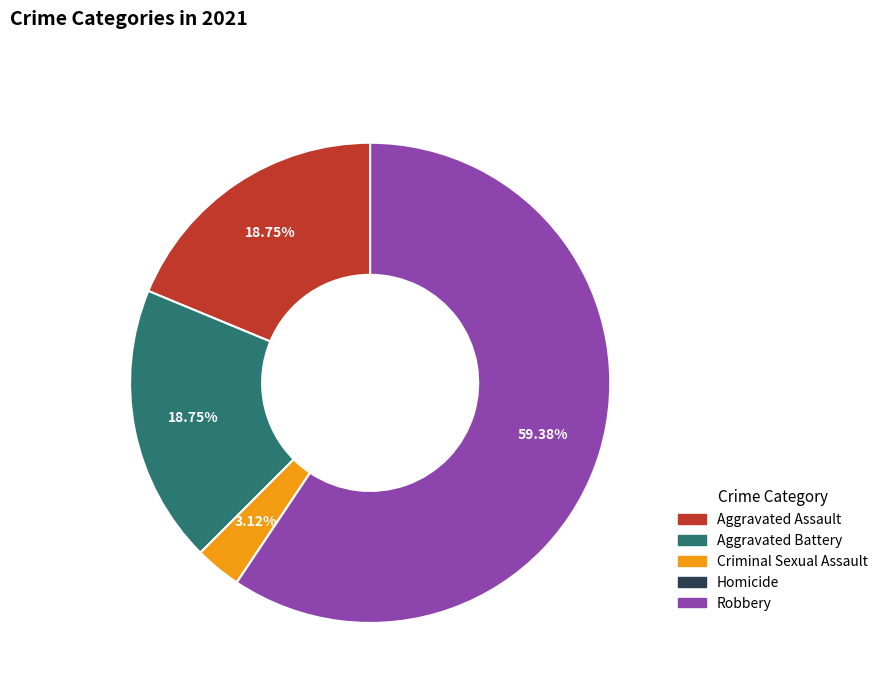

Between Criminal Sexual Assault and Robbery, which is larger?

Robbery